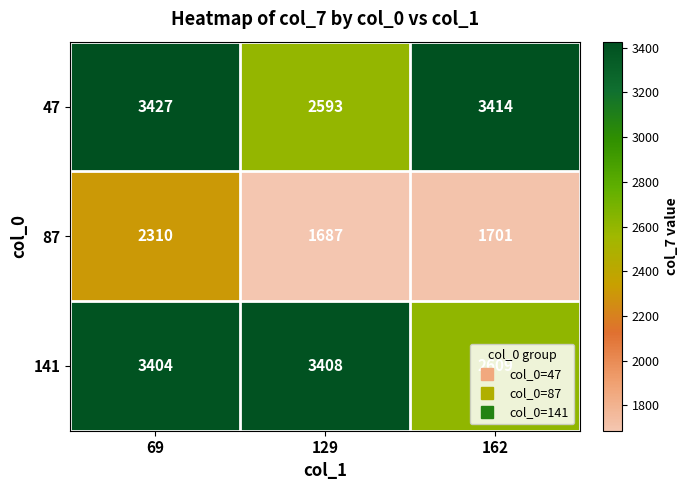

What is the average value of the 47 series?

3145